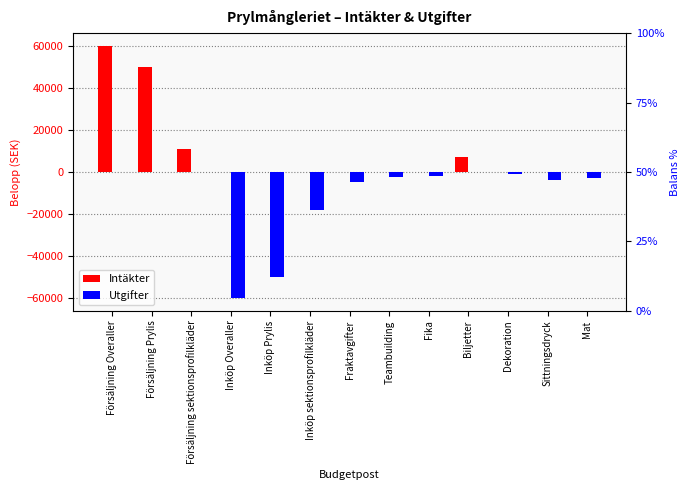

How many categories are shown in the chart?

13